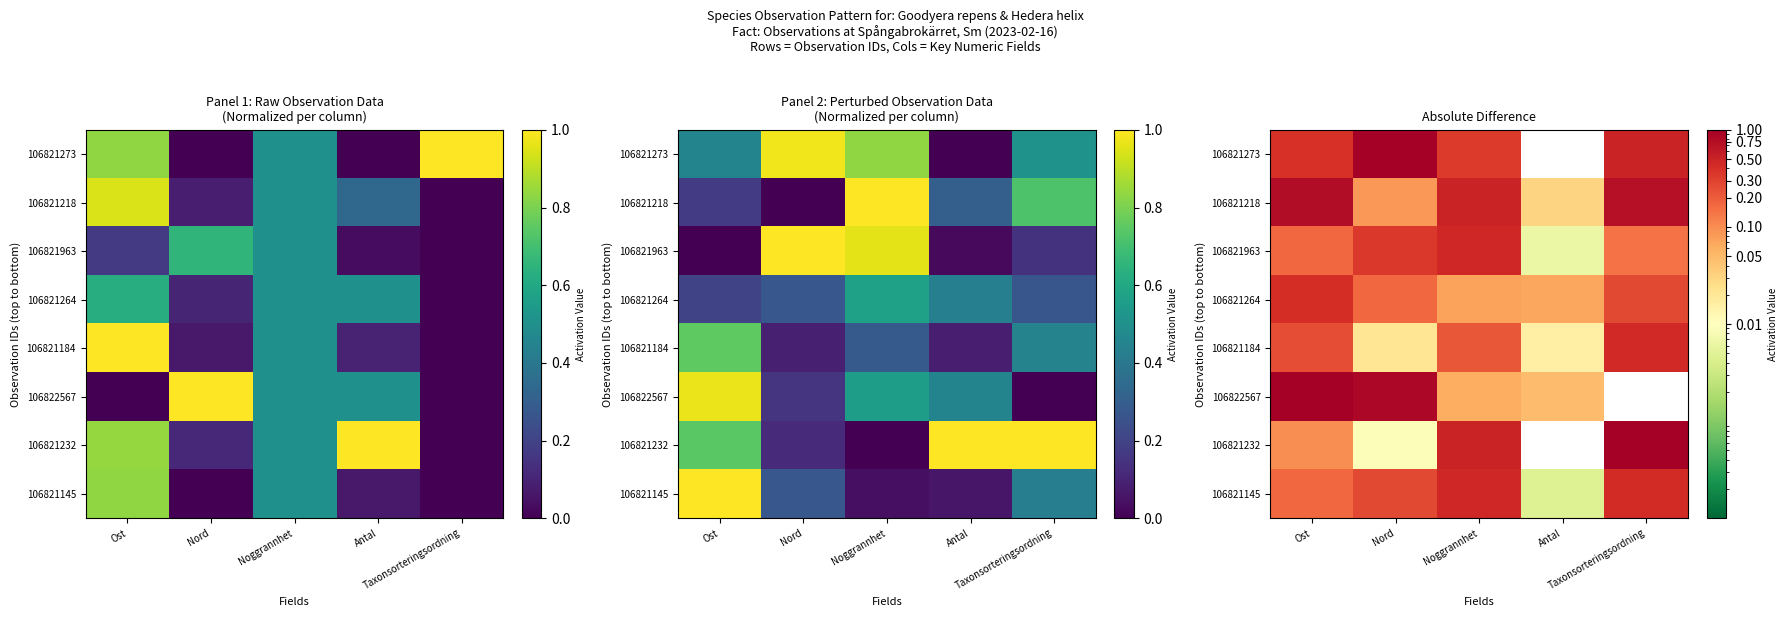

At which category is the sum across all series the highest?

Taxonsorteringsordning